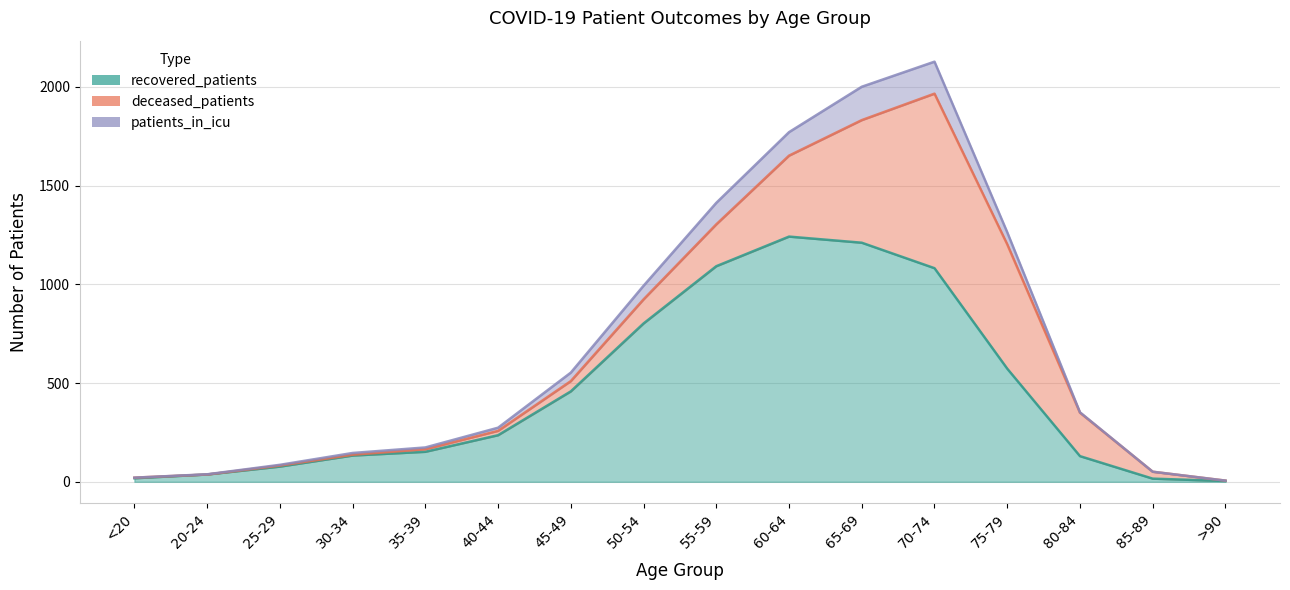

What is the value of the recovered_patients point at the 8th from the left?

802